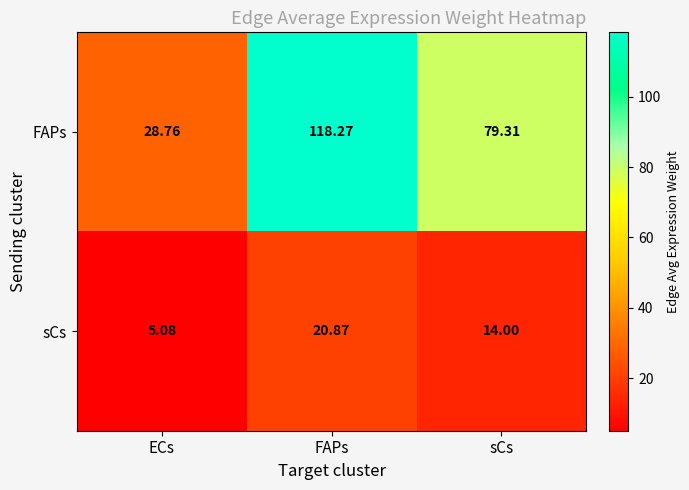

At which label does sCs first exceed 14?

FAPs